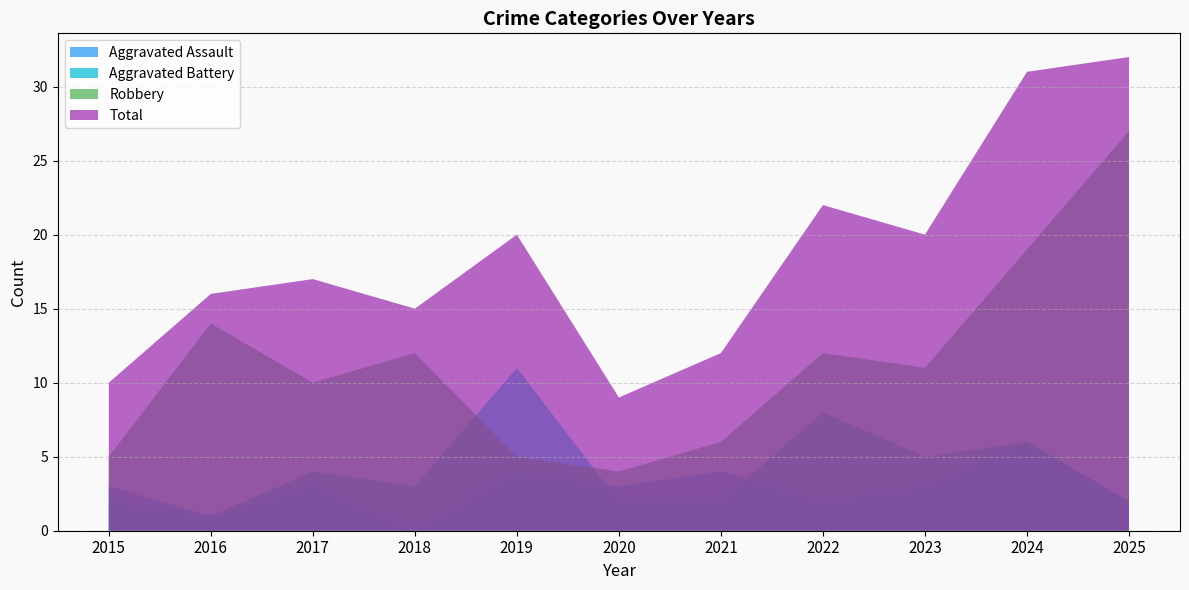

Reading left to right, extract all data points from this chart.

Aggravated Assault: 3	1	3	0	4	3	4	2	3	6	2
Aggravated Battery: 2	1	4	3	11	2	2	8	5	6	2
Robbery: 5	14	10	12	5	4	6	12	11	19	27
Total: 10	16	17	15	20	9	12	22	20	31	32